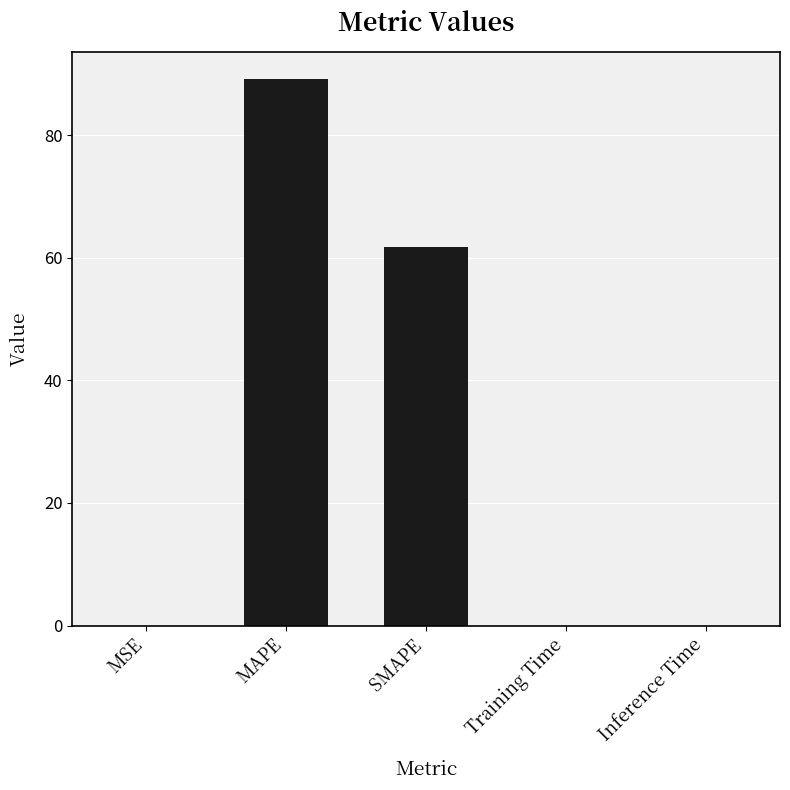

Which category has the highest value across all series?

MAPE